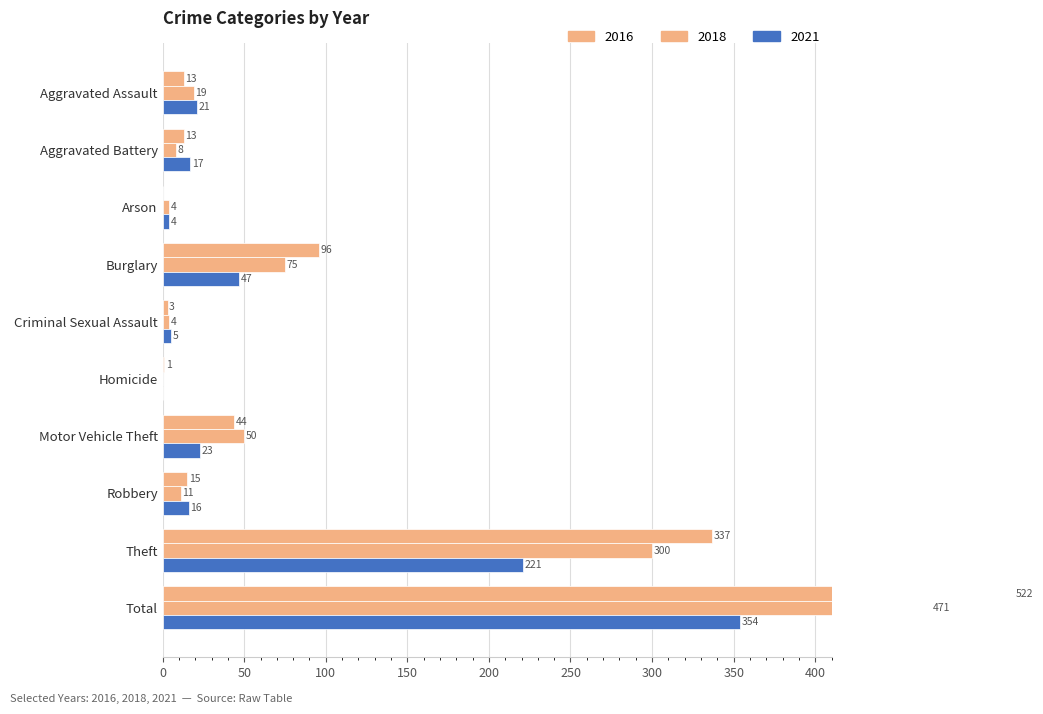

List the labels in order of 2016 value, smallest first.

Arson, Homicide, Criminal Sexual Assault, Aggravated Assault, Aggravated Battery, Robbery, Motor Vehicle Theft, Burglary, Theft, Total